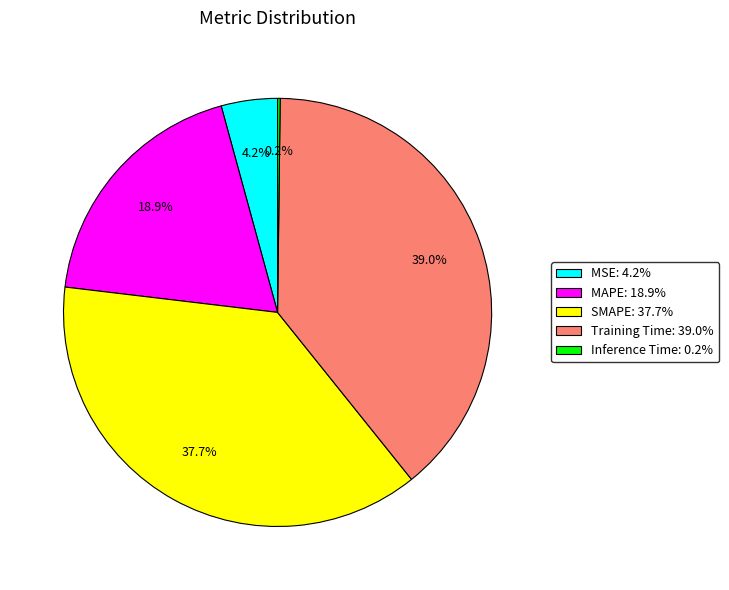

Is there any slice that represents more than half of the pie?

No